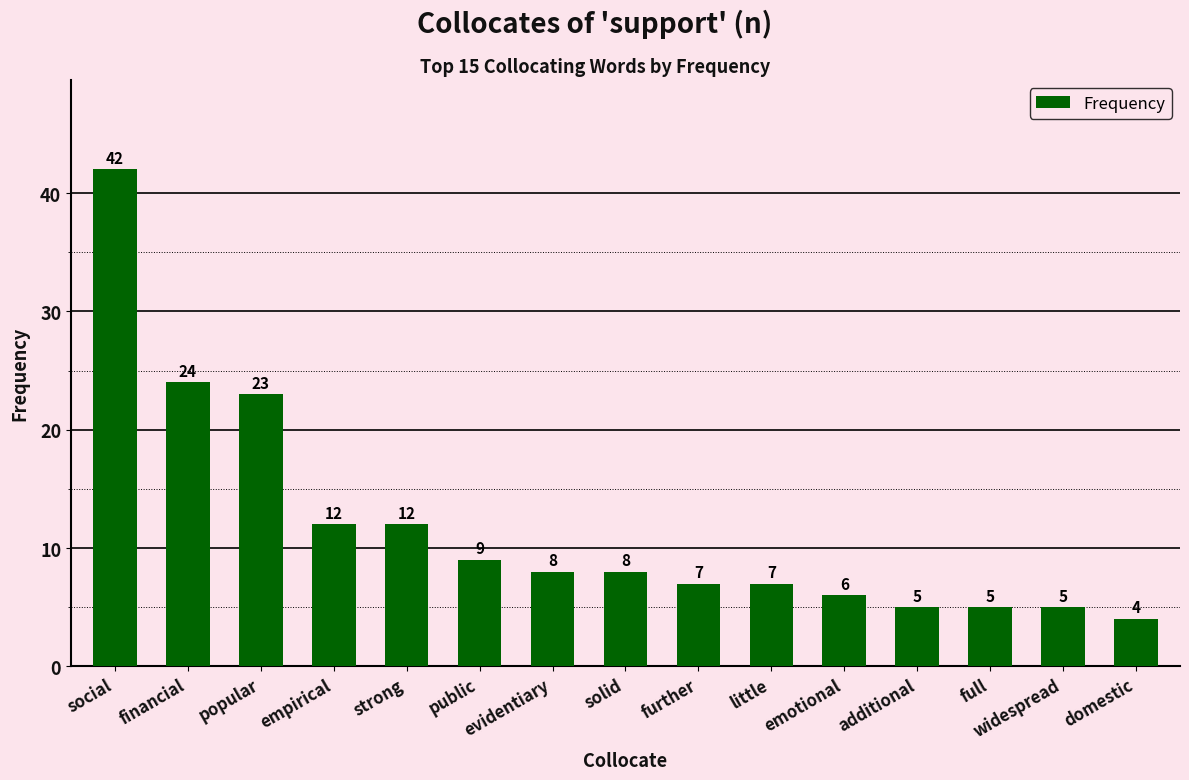

Count the number of categories in the chart.

15